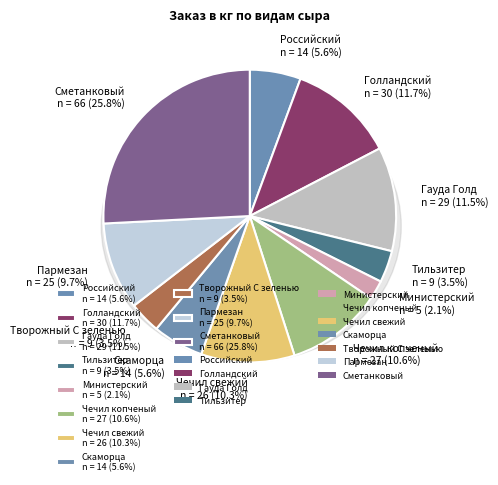

To the nearest percent, what is the difference between the Тильзитер and Чечил свежий slice percentages?

7%